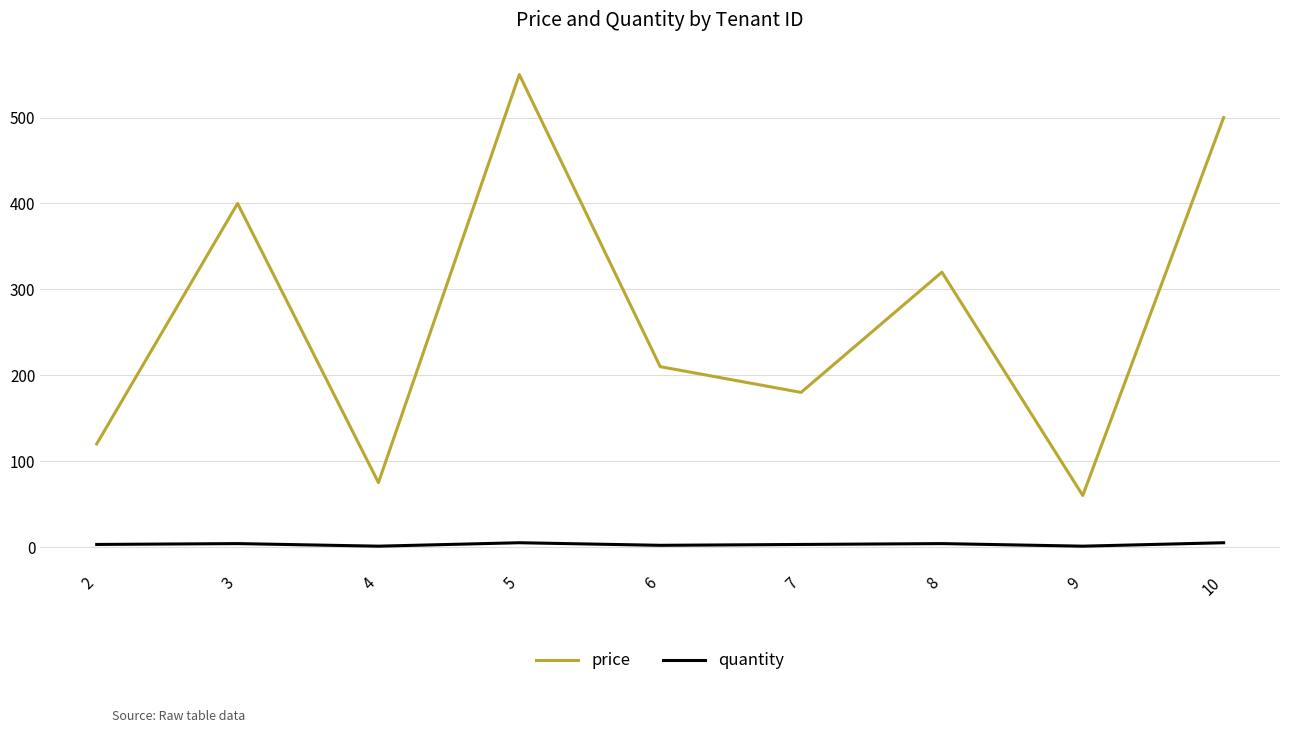

True or false: price has more than 0 interior local peaks.

True